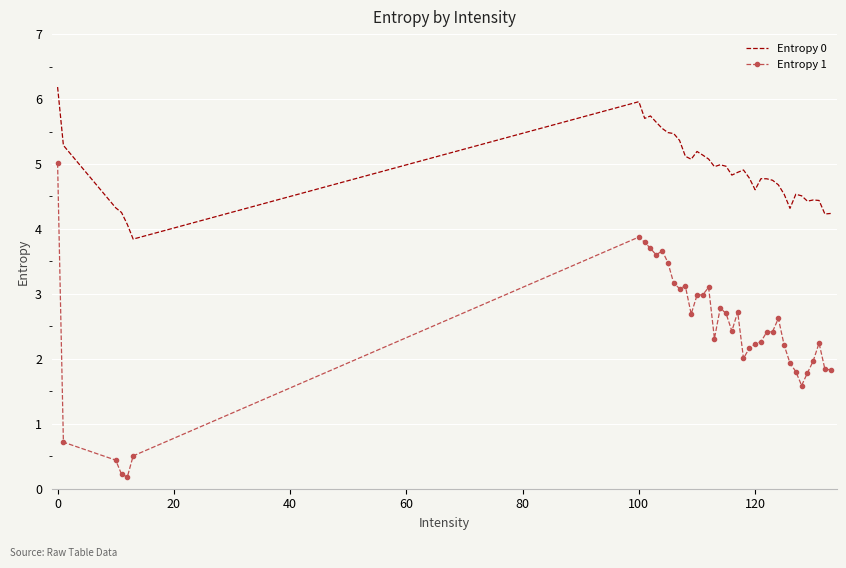

Which series has the widest spread of values?

Entropy 1